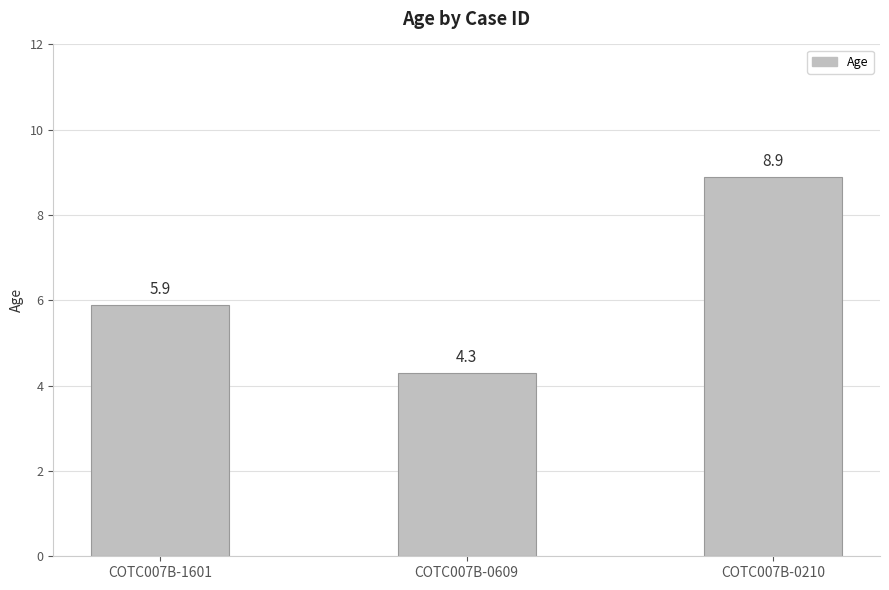

What is the average value?

6.4